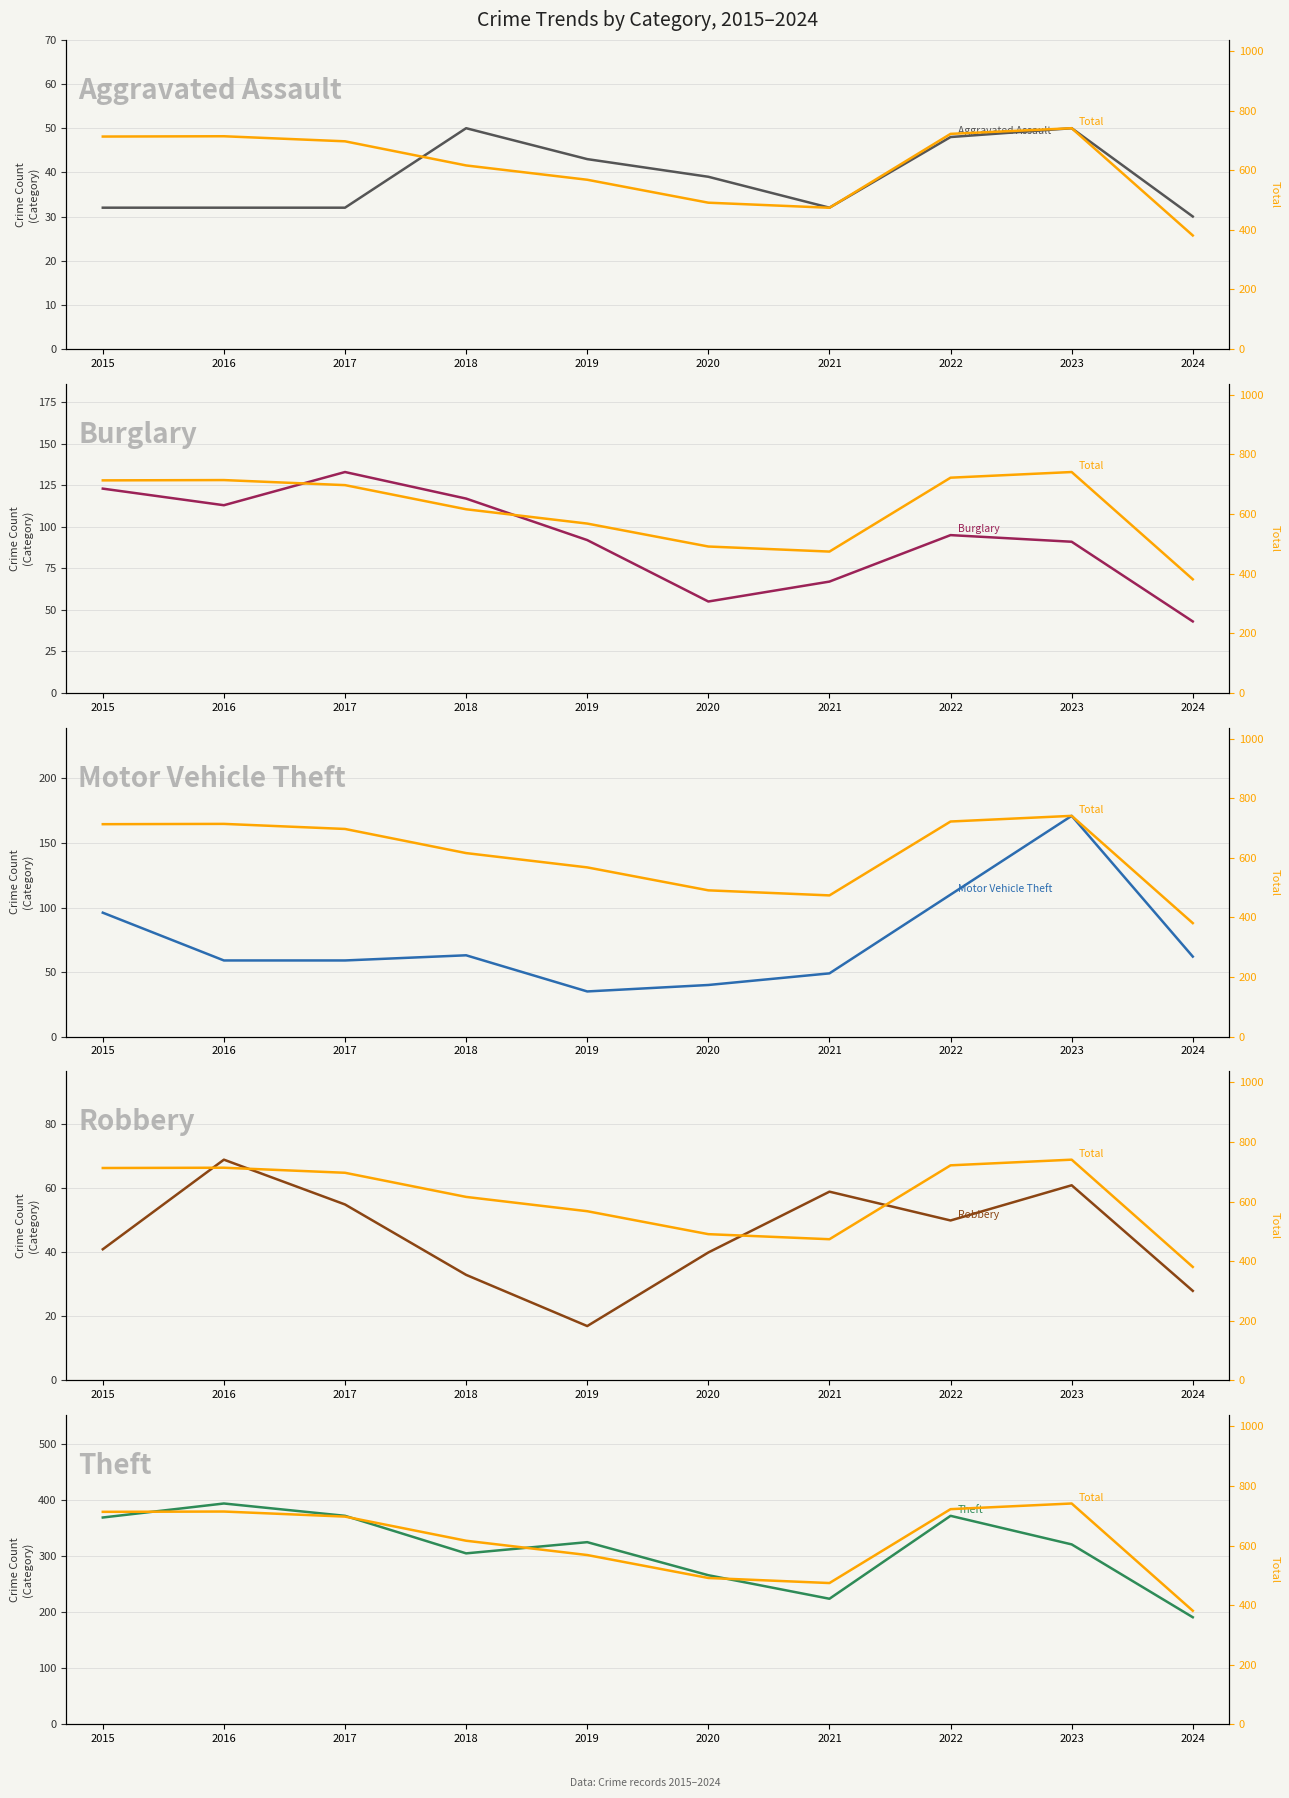

Which series changed the most between 2016 and 2024?

Total